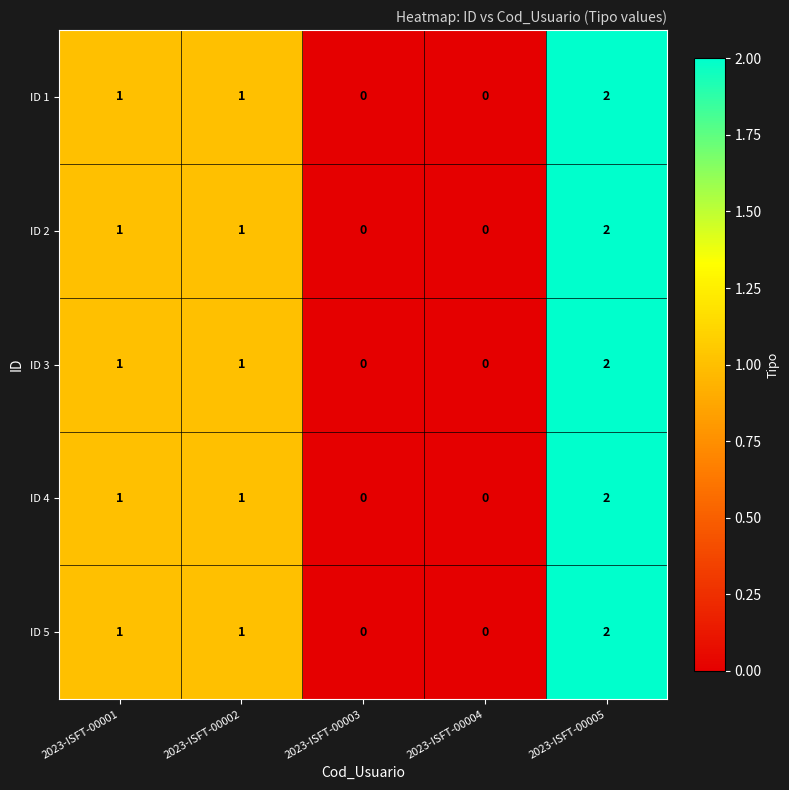

What is the sum of the ID 2 values at 2023-ISFT-00001 and 2023-ISFT-00005?

3